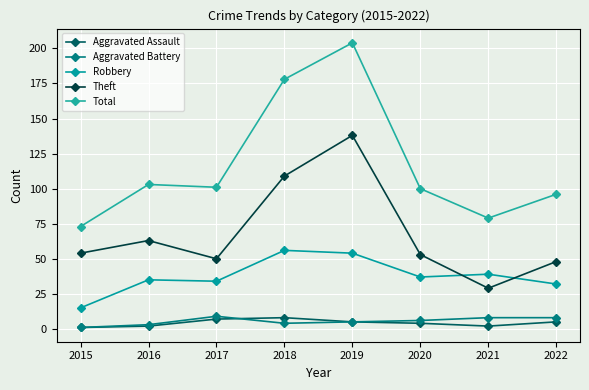

How many data points in Aggravated Assault are less than 5?

4